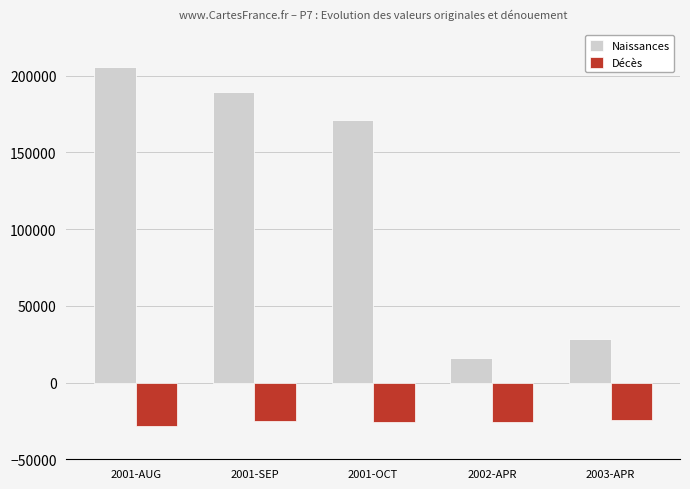

Is the value of Décès at 2001-SEP greater than the value of Naissances at 2001-SEP?

No